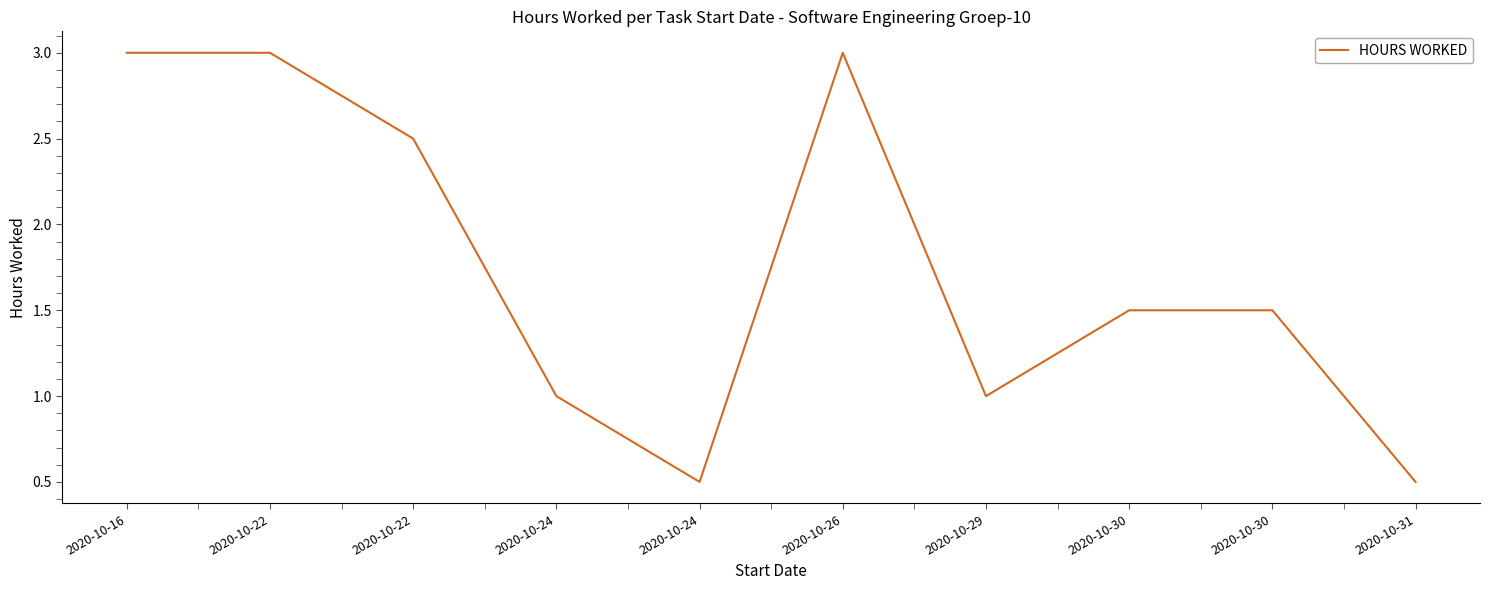

Where is the first local maximum?

2020-10-26